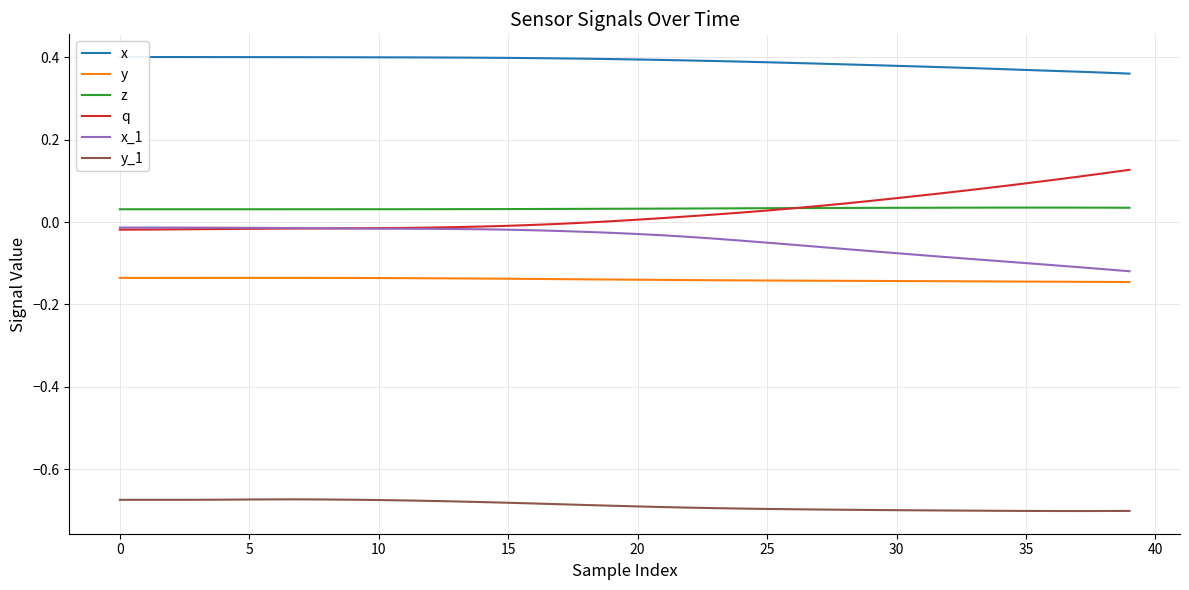

True or false: q and y_1 cross at least once.

False